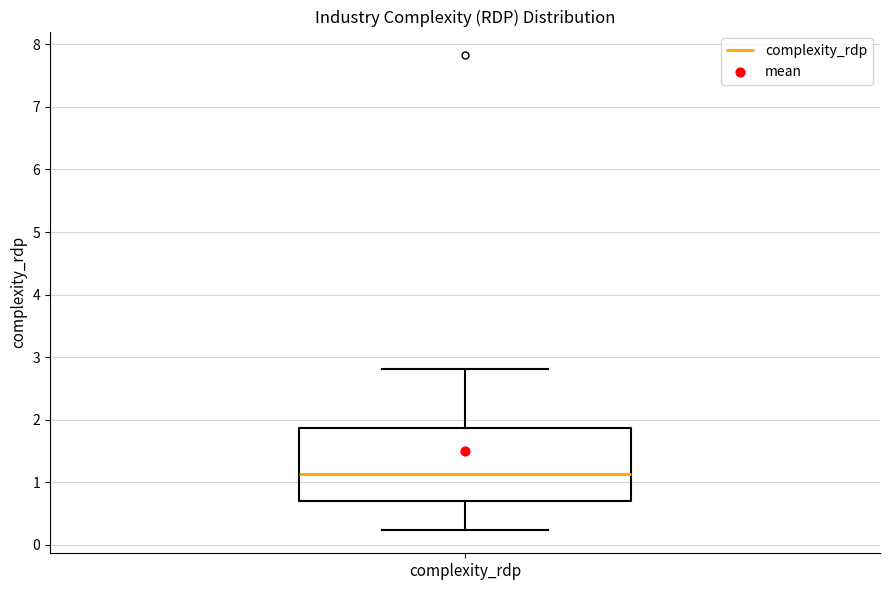

Transcribe this box plot: give where the median line is, the range the box spans, and where the two whiskers end, as read against the y-axis. The values are not printed on the chart, so give them approximately, as read against the axis.

median 1.1, box 0.7 to 1.9, whiskers 0.2 to 2.8